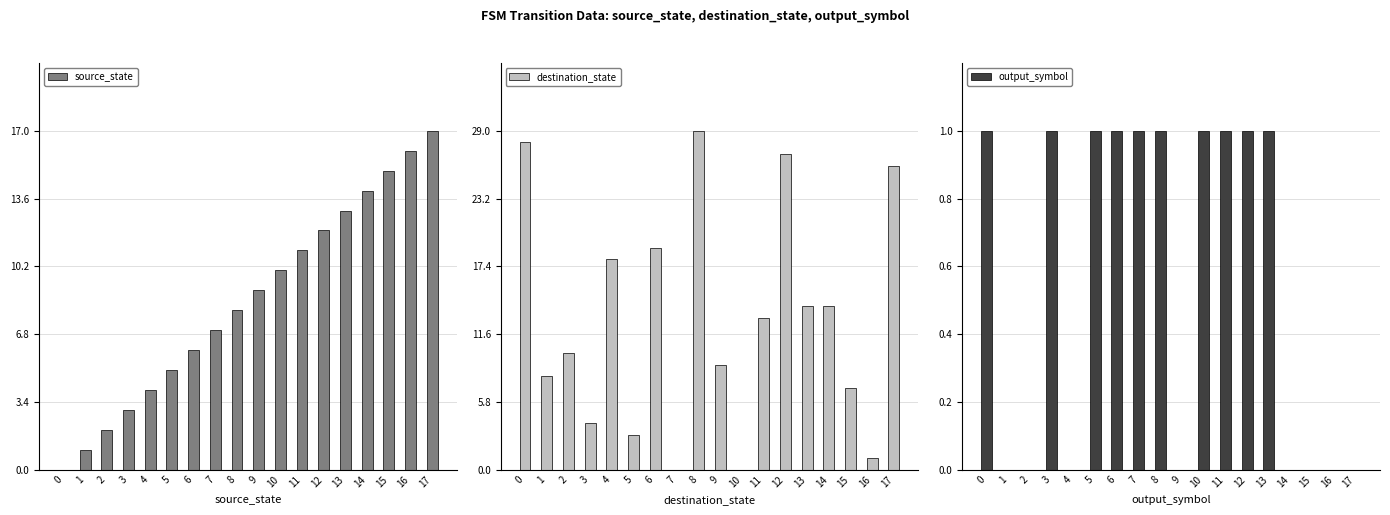

At which category does the chart reach its peak across all series?

8